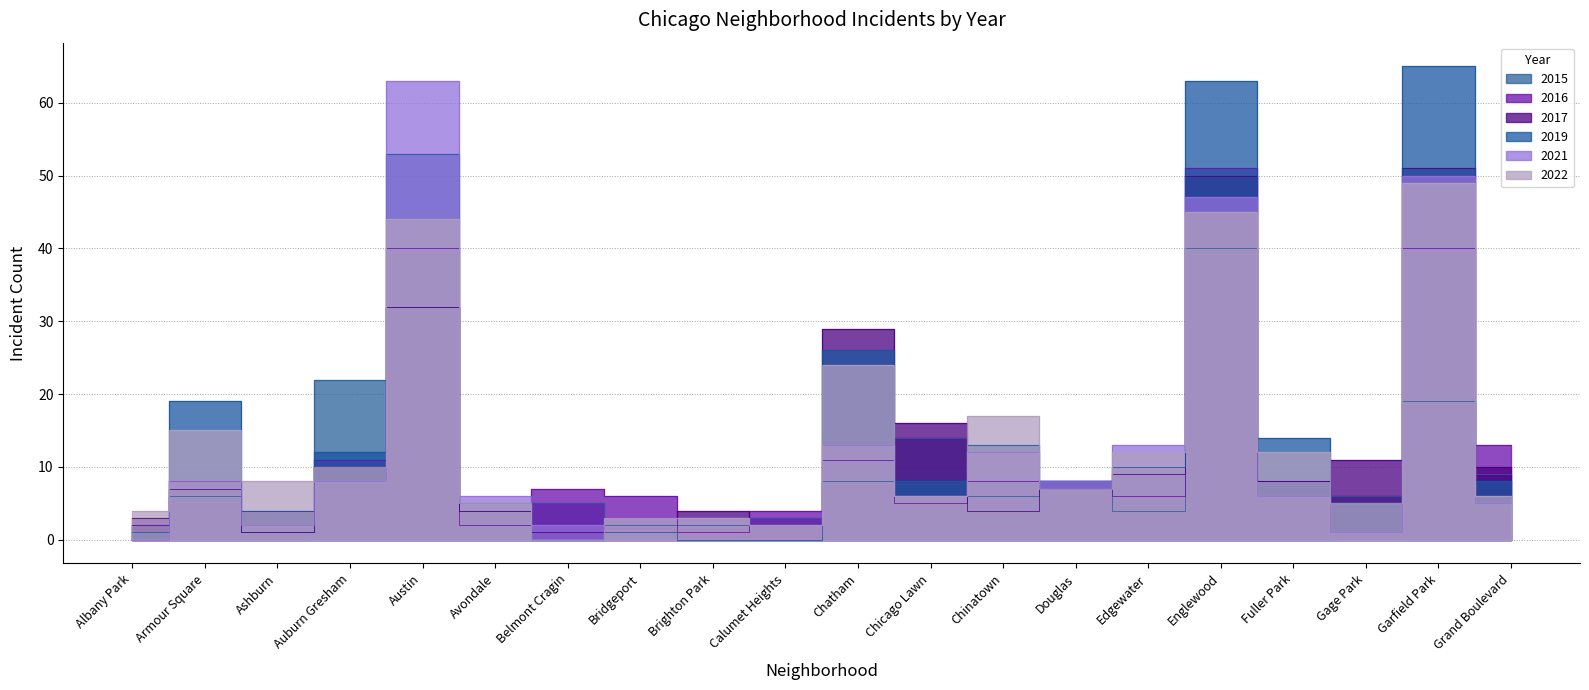

What are all the series names shown in the legend?

2022, 2016, 2017, 2021, 2019, 2015